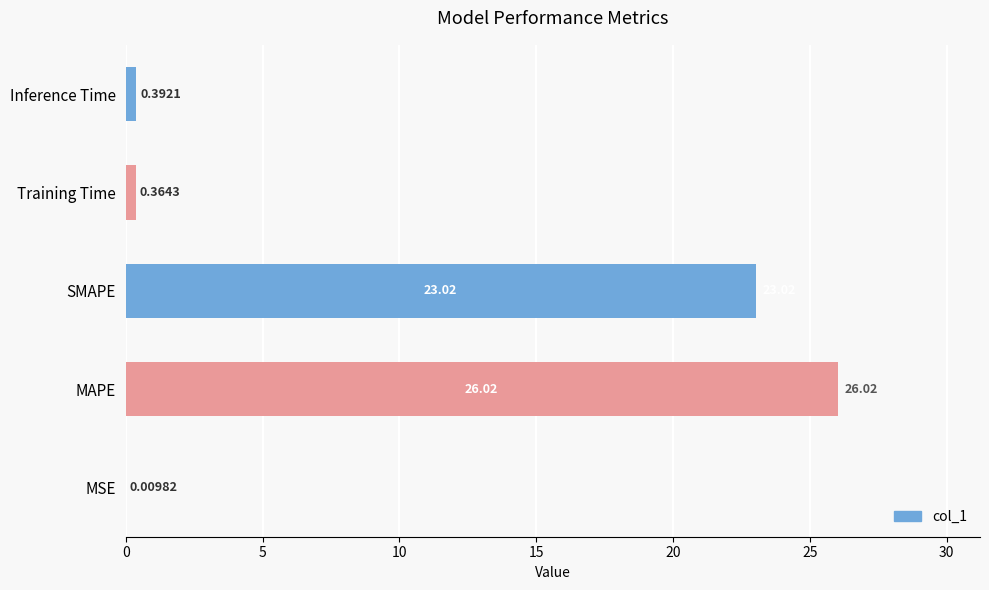

Which has a higher value, MAPE or SMAPE?

MAPE